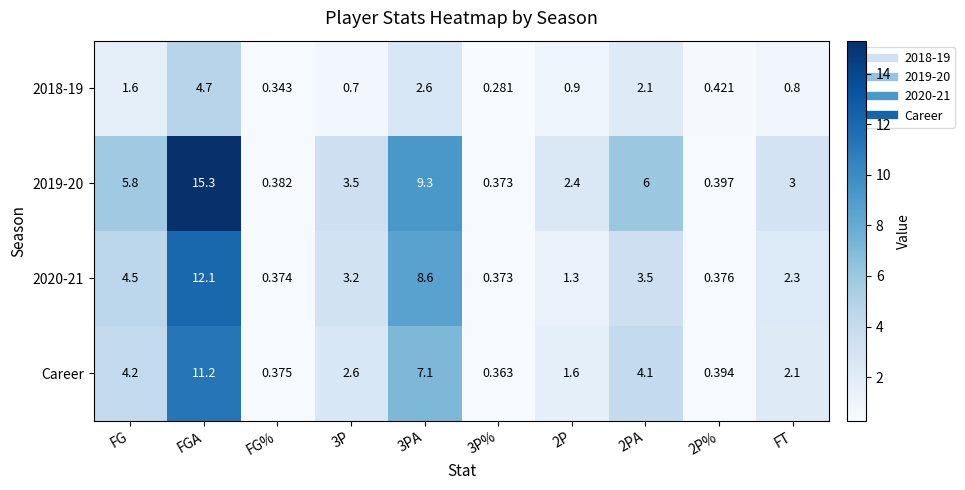

What is the spread (max minus min) of values at FT?

2.2